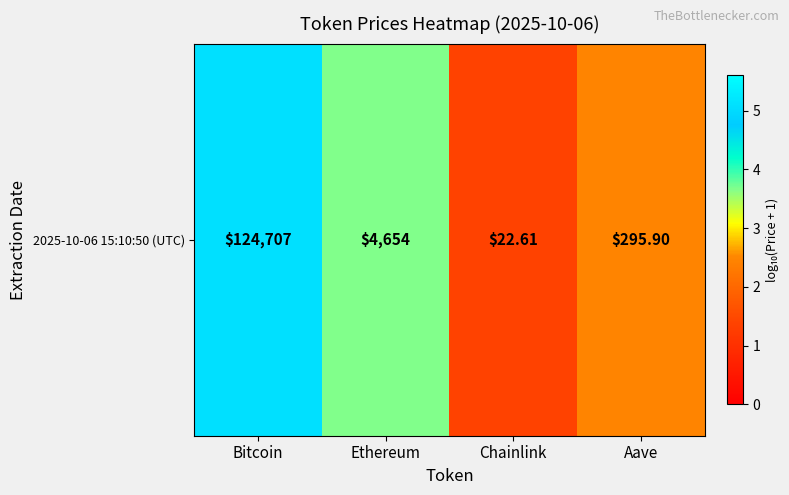

Rank the categories by value from lowest to highest.

Chainlink, Aave, Ethereum, Bitcoin